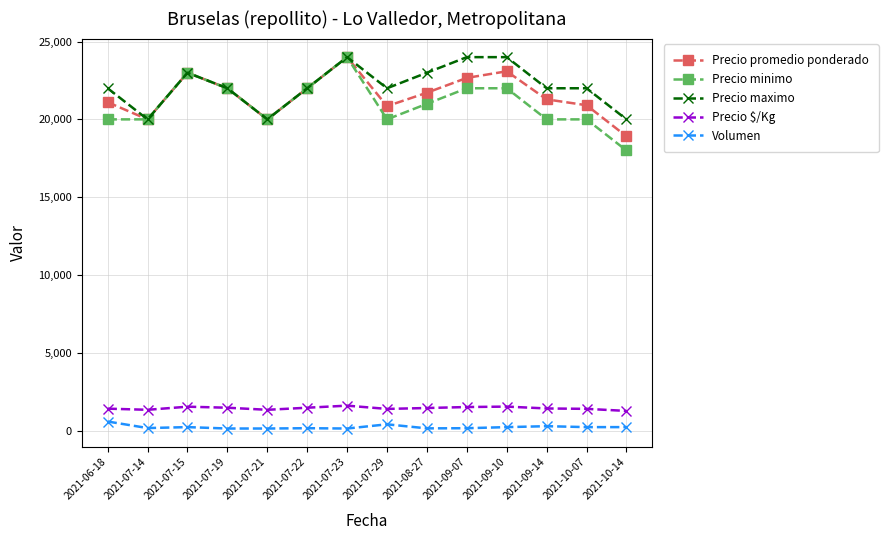

Which series has the largest range (max minus min)?

Precio minimo